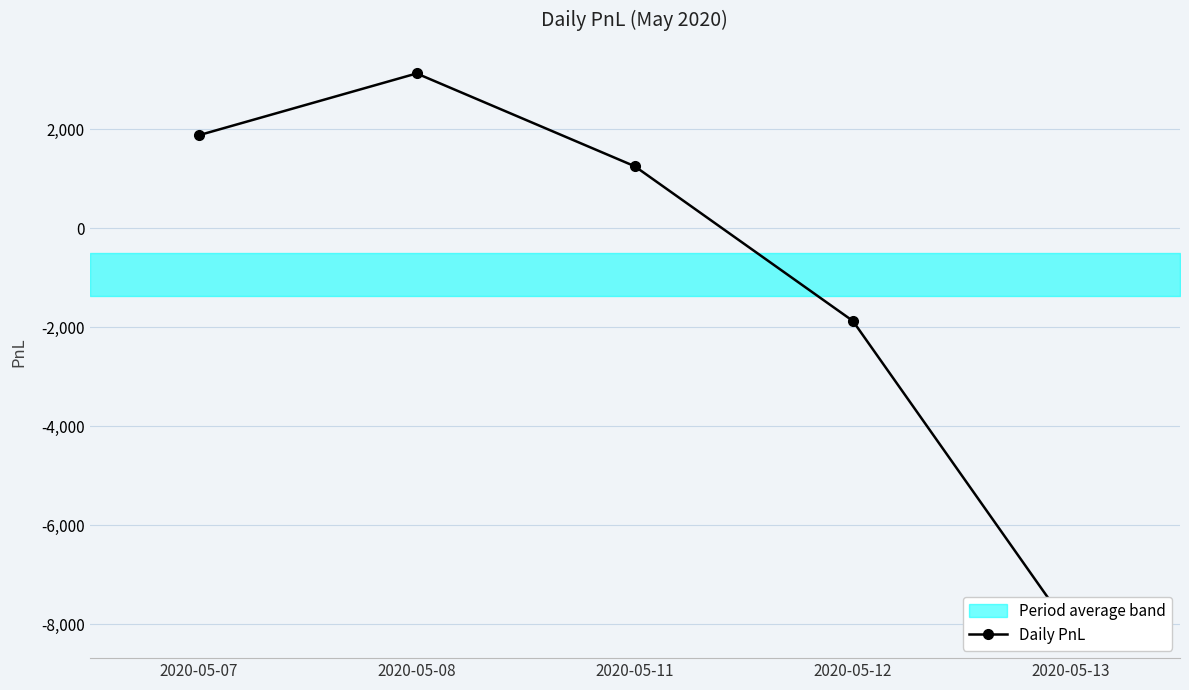

Reading right to left, what are all the values shown in this chart?

2020-05-13=-8125	2020-05-12=-1875	2020-05-11=1250	2020-05-08=3125	2020-05-07=1875